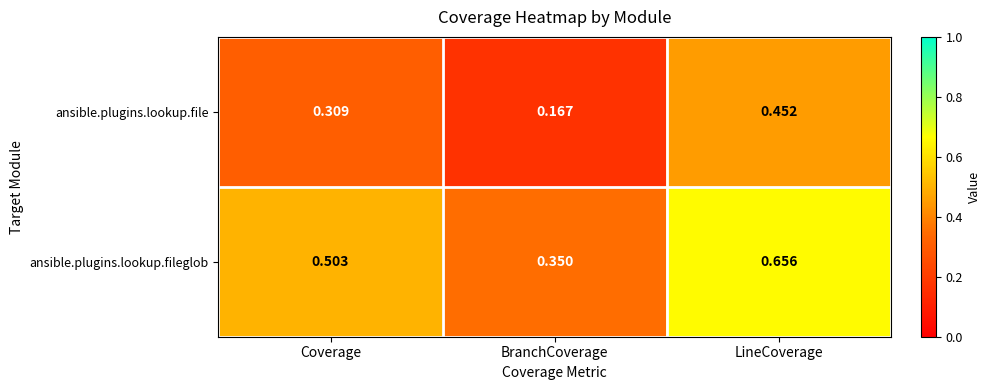

Which series has the largest total across all categories?

ansible.plugins.lookup.fileglob